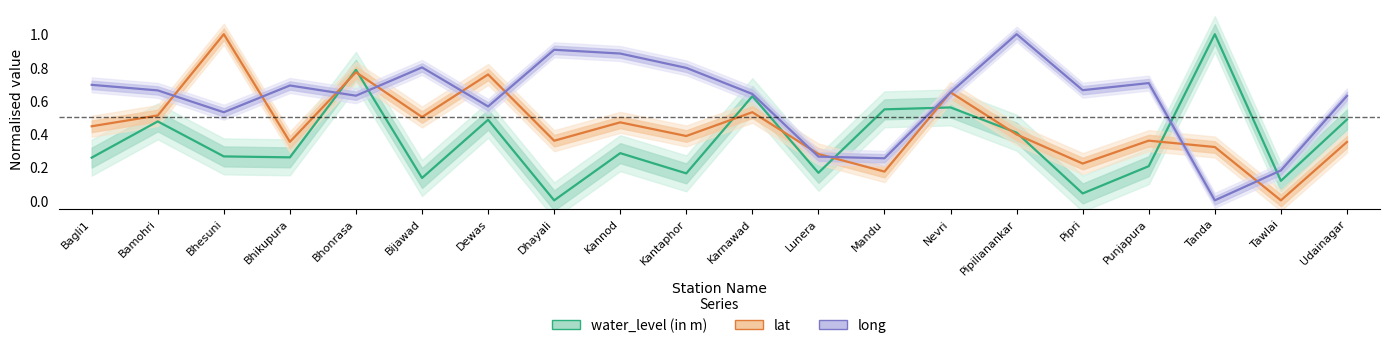

Which category has the highest value in the long series?

Pipilianankar